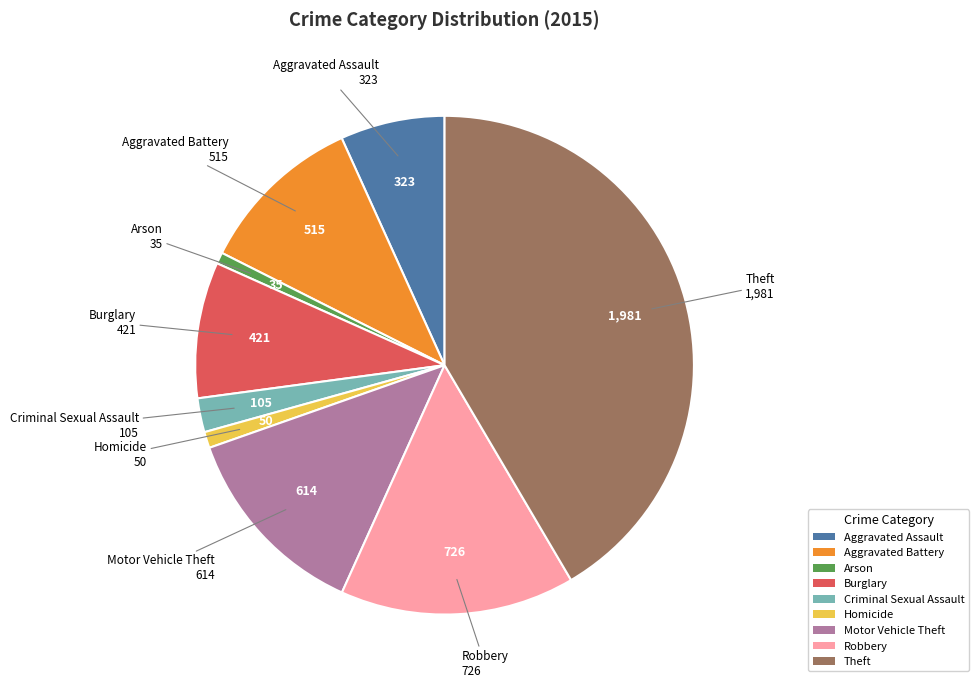

Count the number of slices in the pie.

9